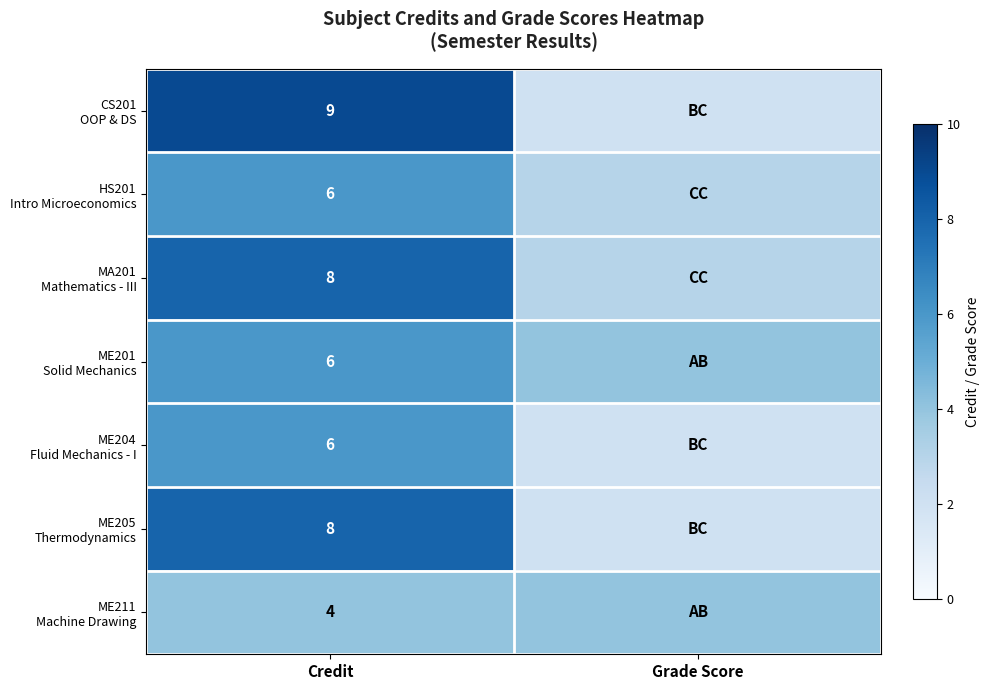

What is the total value across all series at Credit?

47